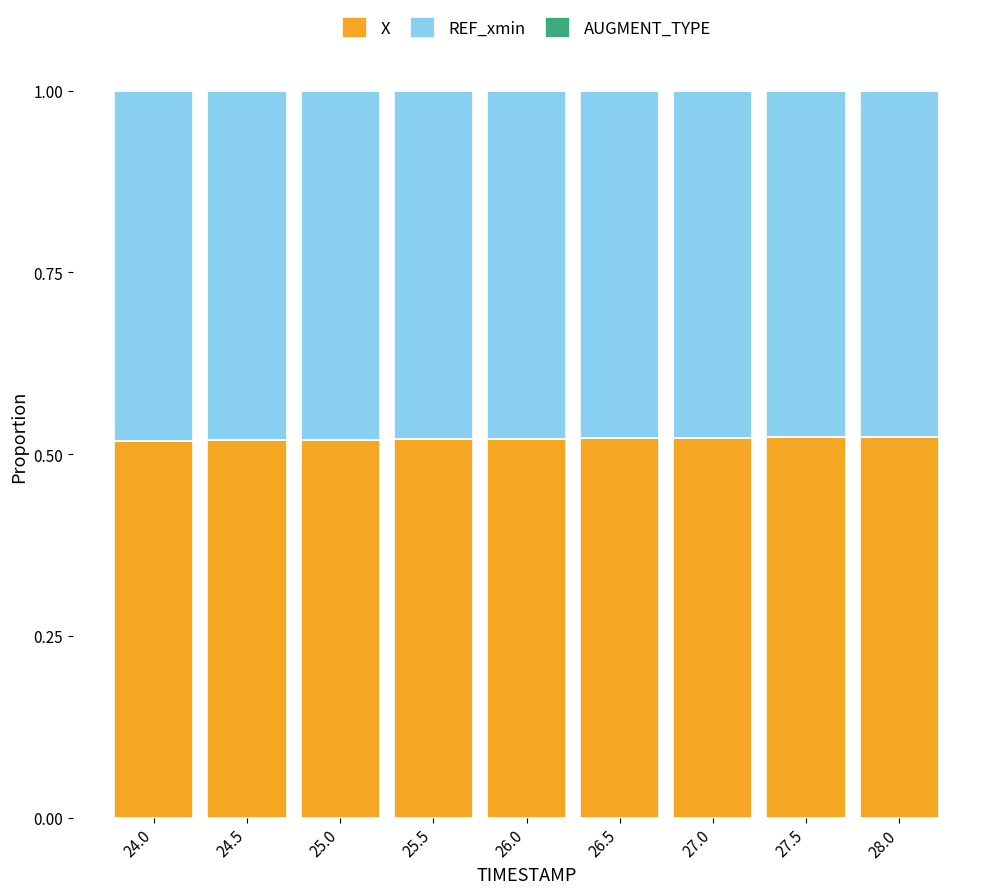

How many data points does each series have?

9